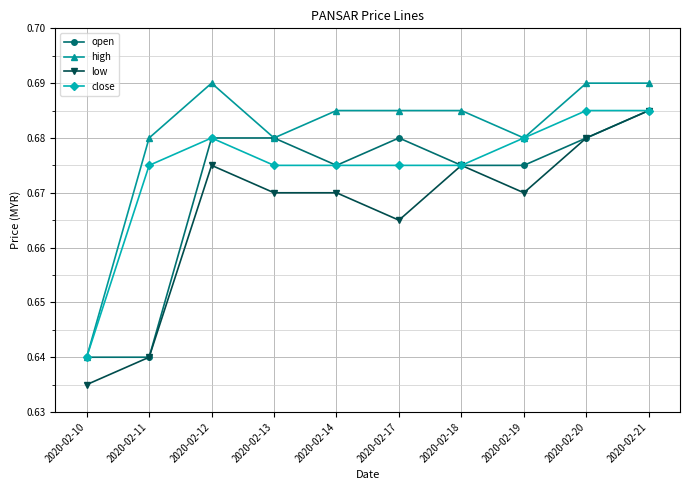

True or false: open has a value of 0.9 at 2020-02-14.

False